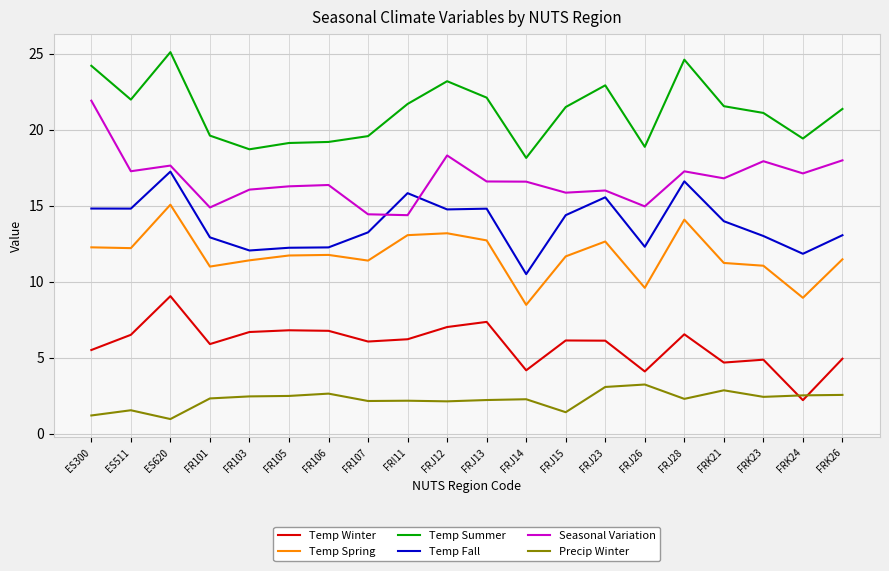

What is the approximate value of Seasonal Variation at FRK23?

17.9